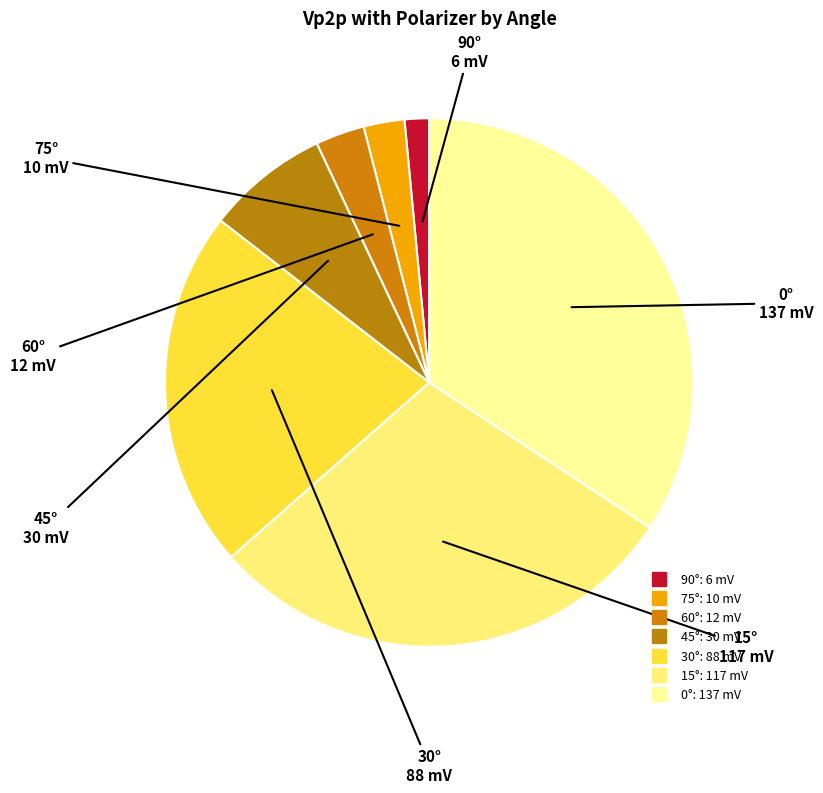

Which slice is the largest?

0°